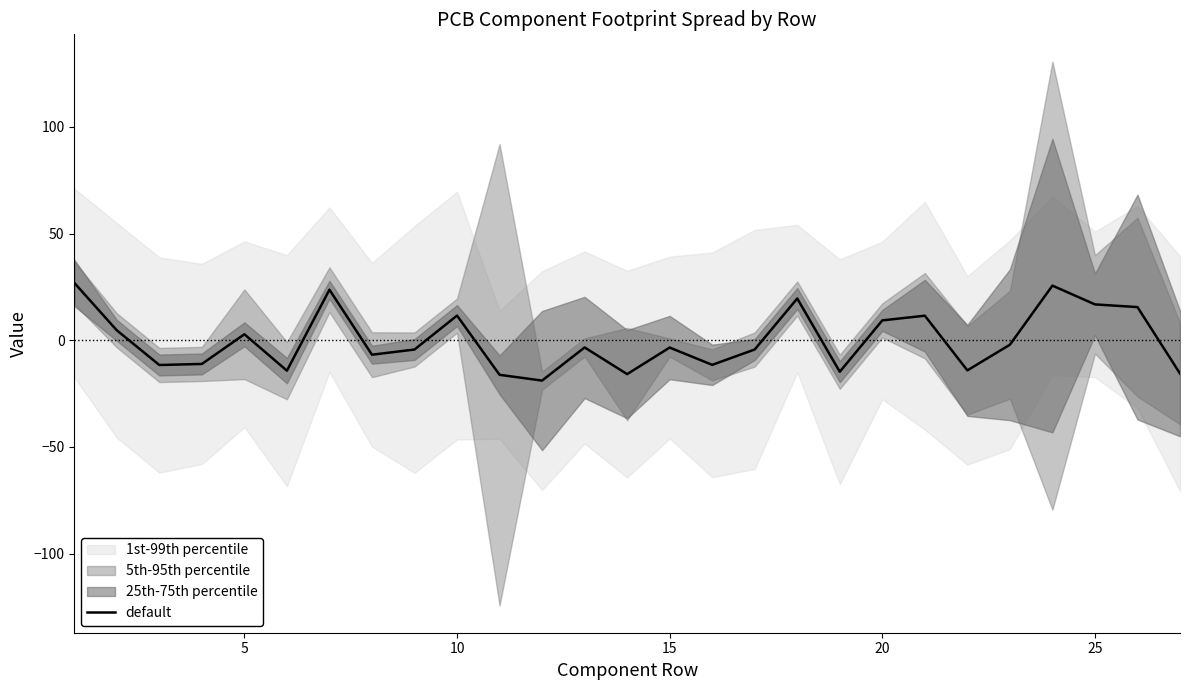

What is the minimum value for default?

-18.9